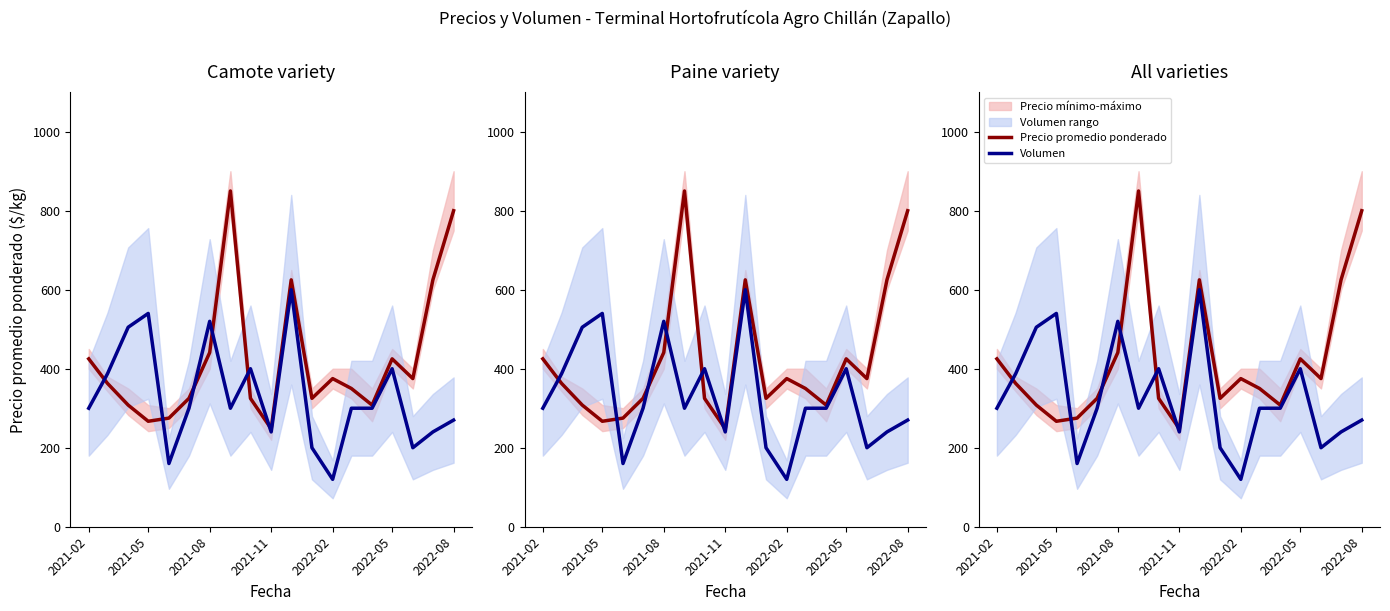

What is the average value of the Precio promedio ponderado series?

423